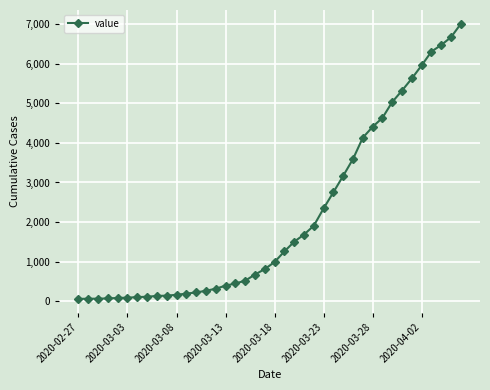

What is the average value?

2144